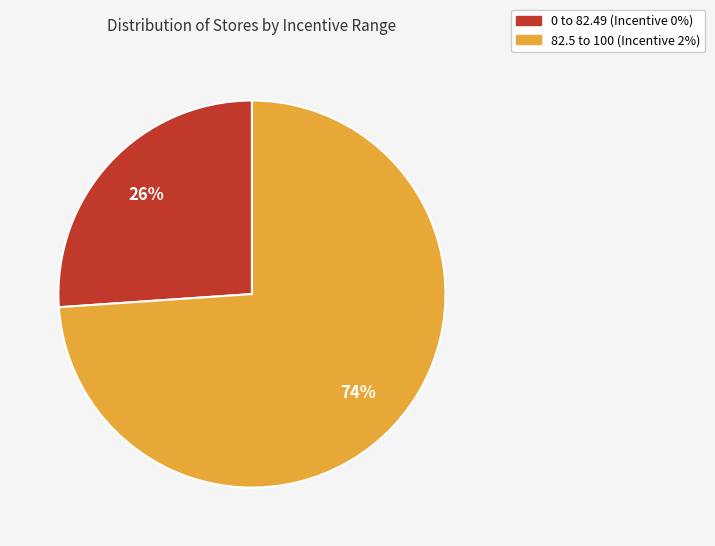

To the nearest percent, what is the difference between the largest and smallest slice percentages?

48%